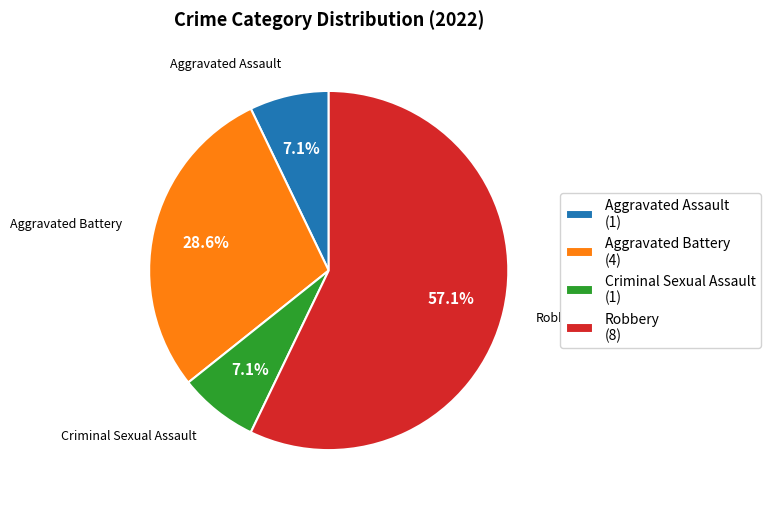

Is it true that Aggravated Battery is 18% of the pie?

False